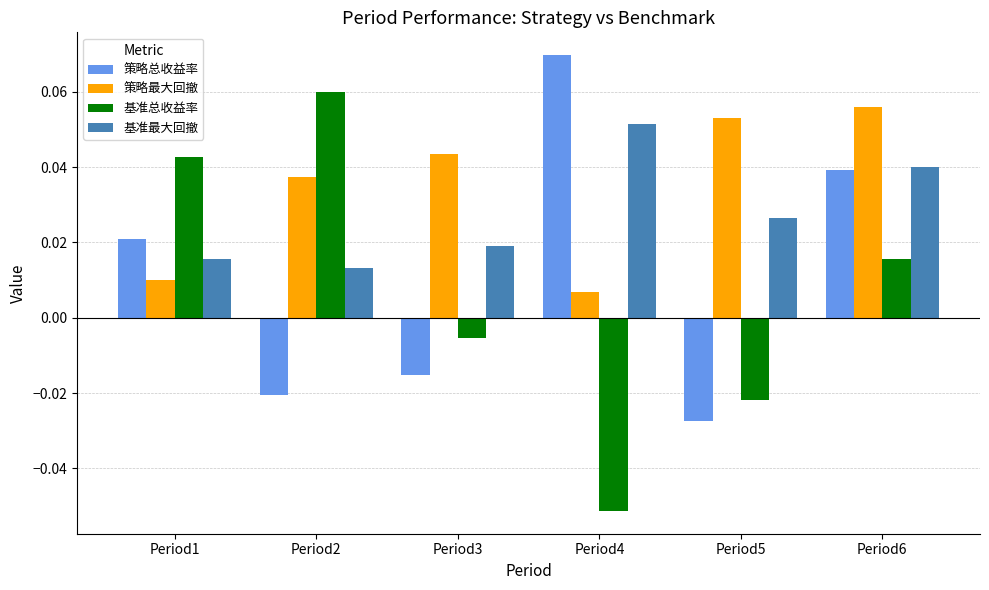

How many bars are there in each group?

4